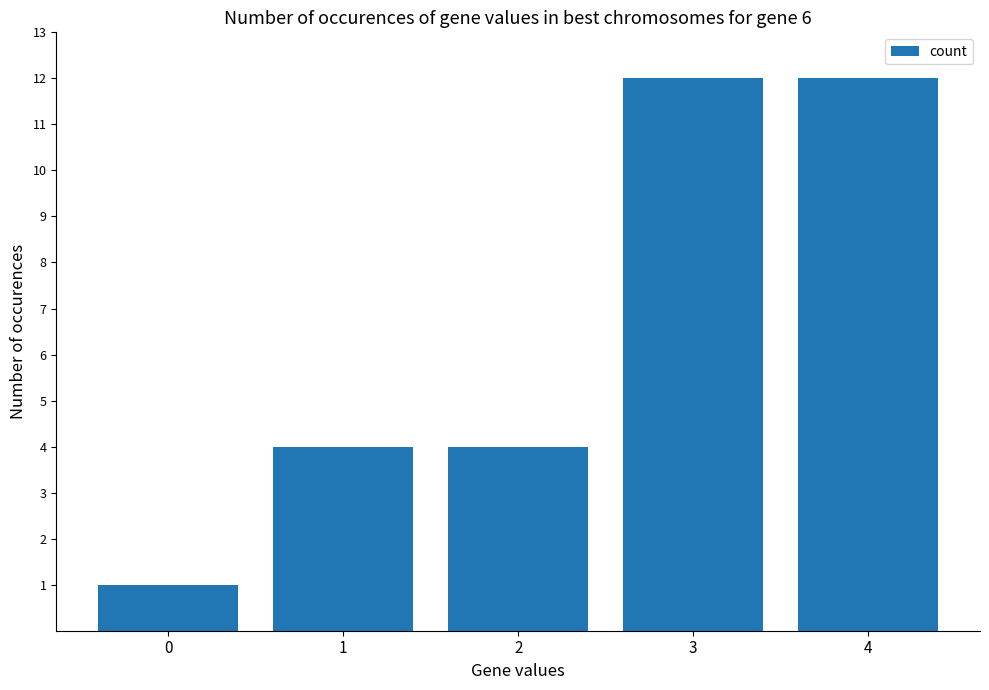

Does the chart contain stacked bars?

No